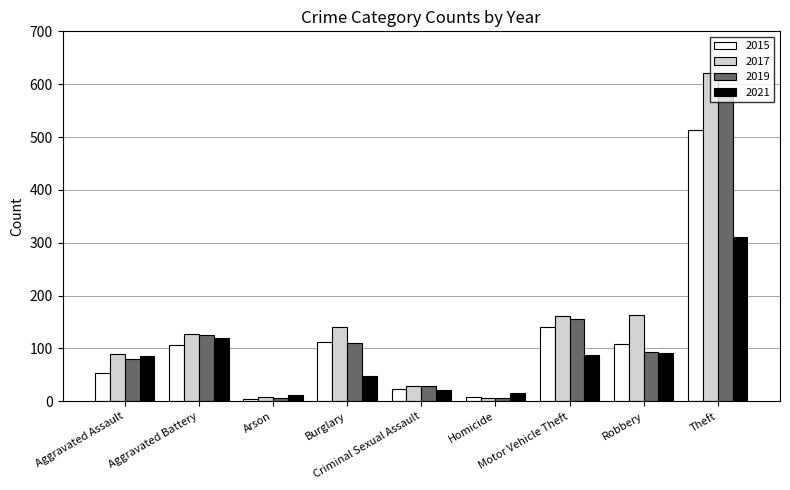

What are all the series names shown in the legend?

2015, 2017, 2019, 2021